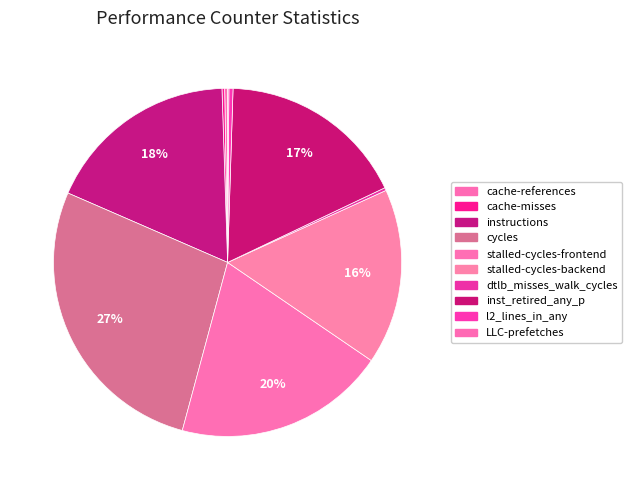

Does cache-misses represent more than half of the total?

No